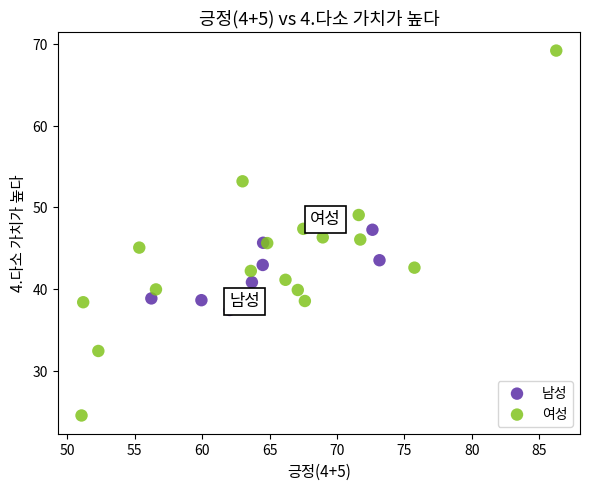

Which series contains the highest Y value?

여성